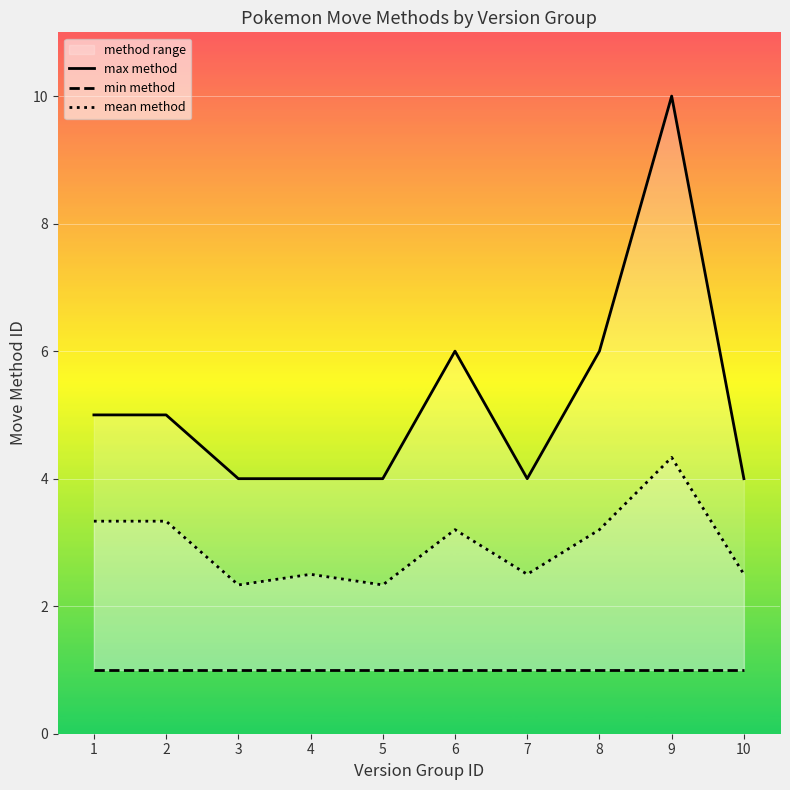

At how many categories does at least one series exceed 3?

10